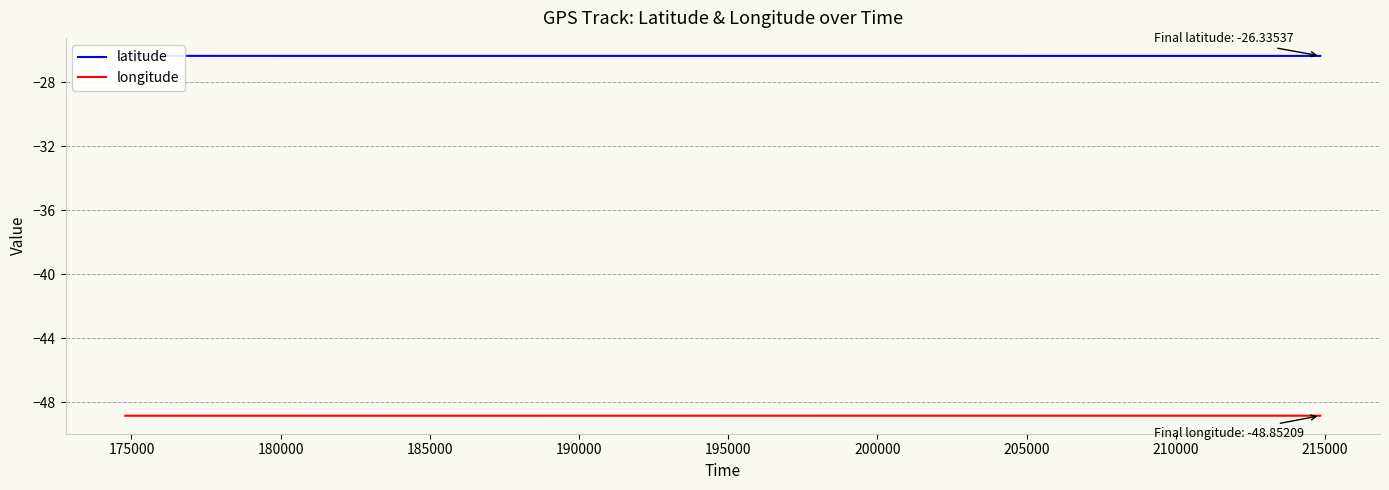

Which series has the widest spread of values?

longitude